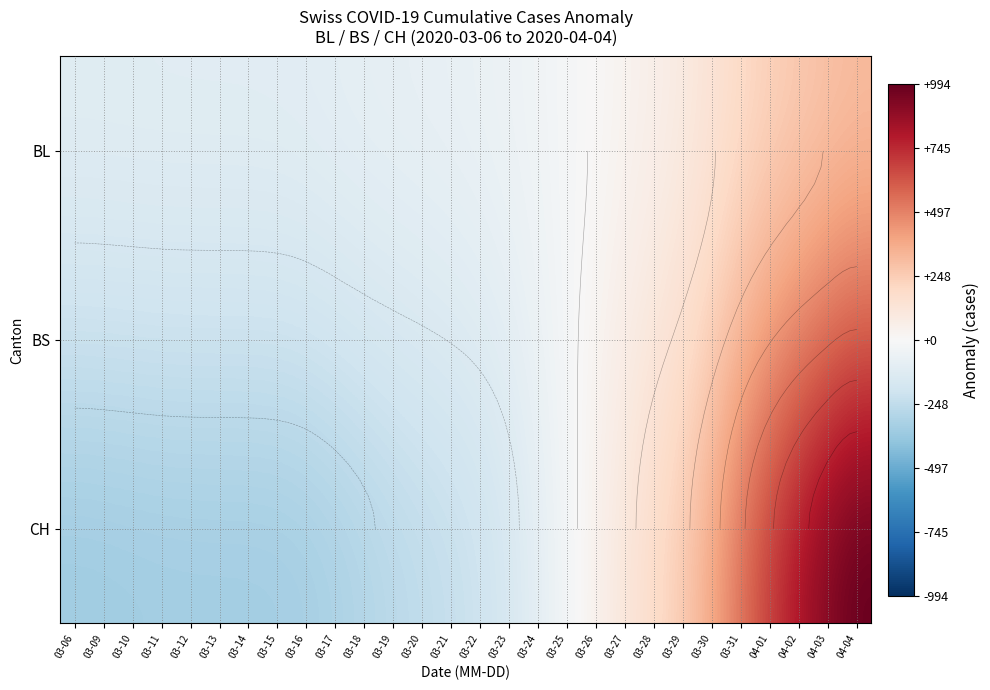

At how many categories does at least one series exceed -118?

28